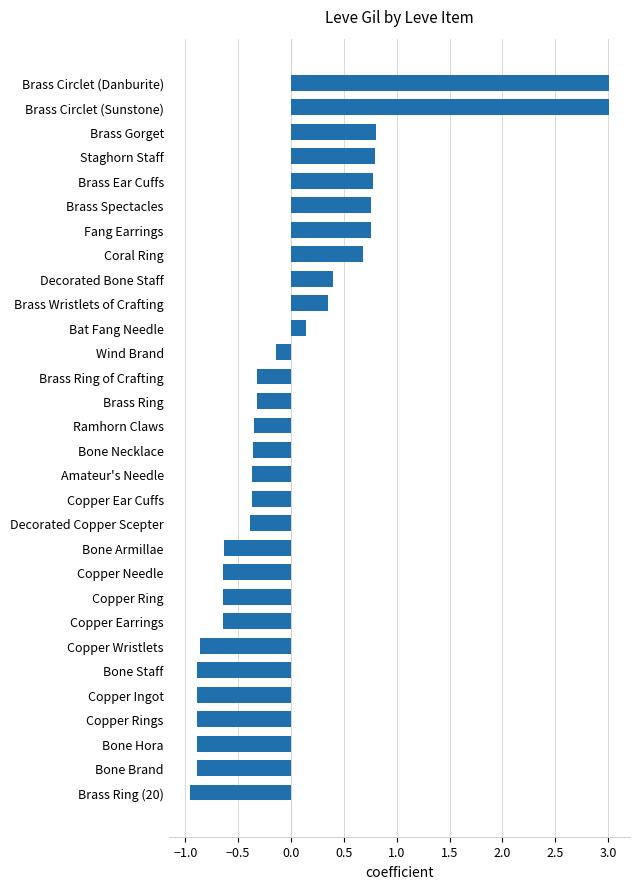

The value at Copper Earrings is -0.6. True or false?

True